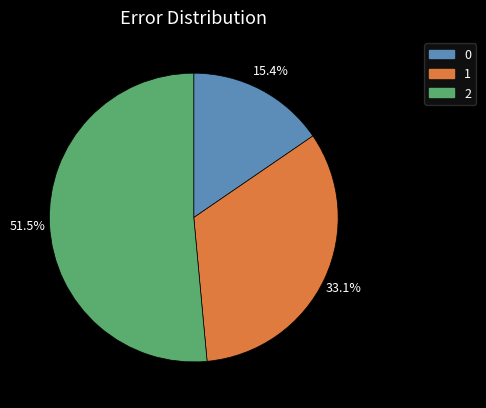

Rank the categories by value from highest to lowest.

2, 1, 0